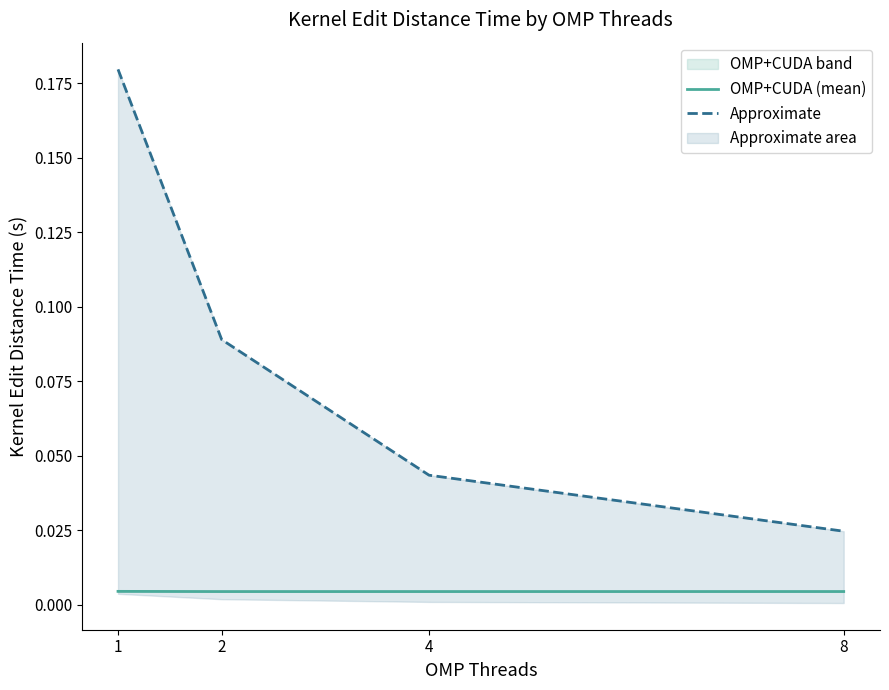

What is the sum of the Approximate values at 4 and 1?

0.2